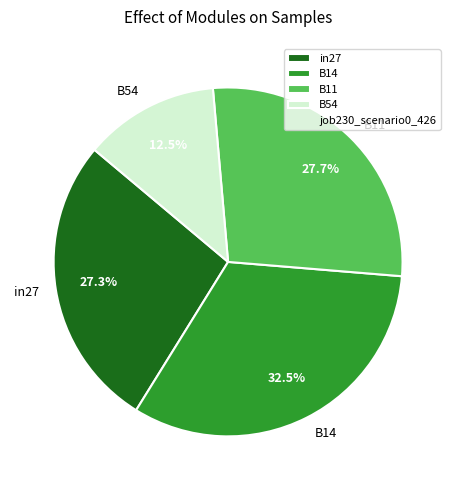

How many segments does this pie chart have?

4